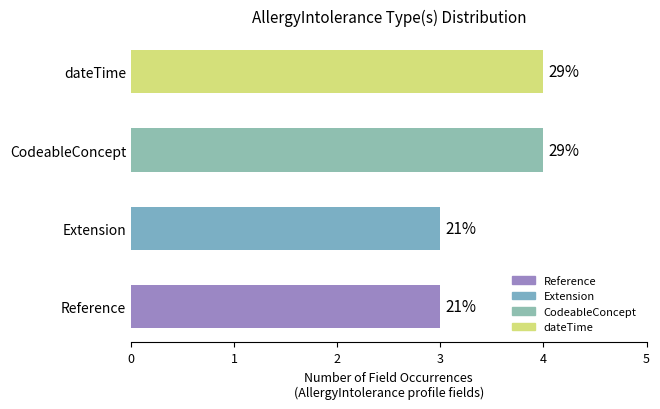

Are the bars horizontal?

Yes